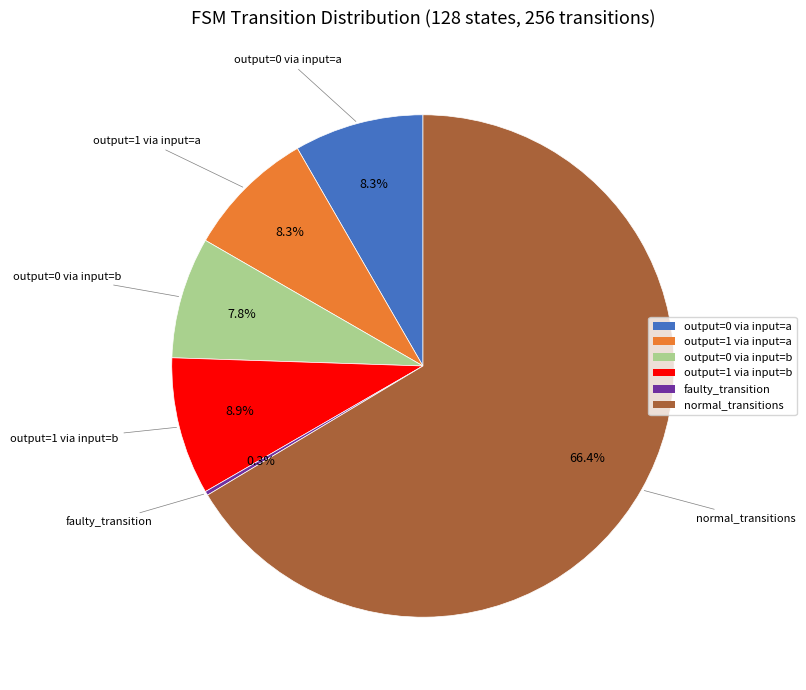

What percentage is NOT represented by output=0 via input=b?

92.2%